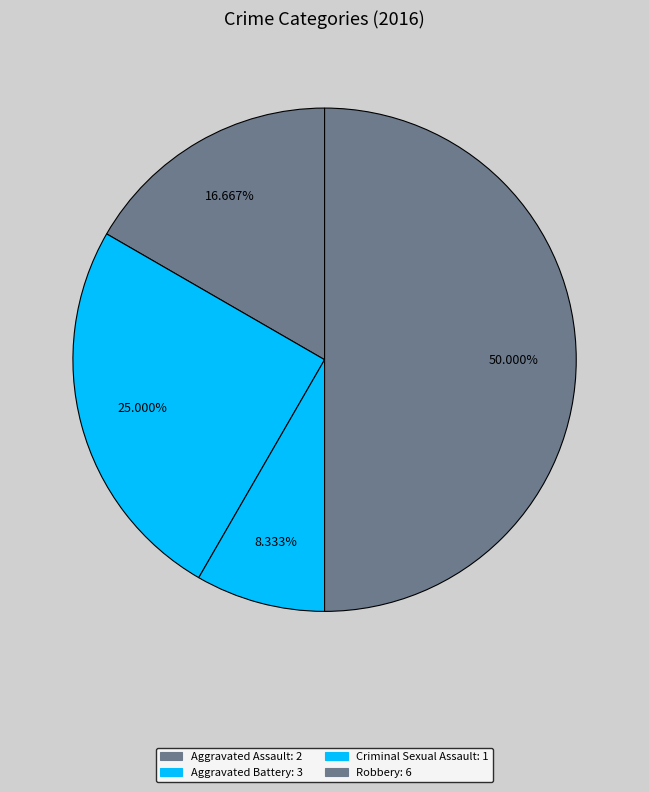

What percentage is NOT represented by Aggravated Battery?

75.0%